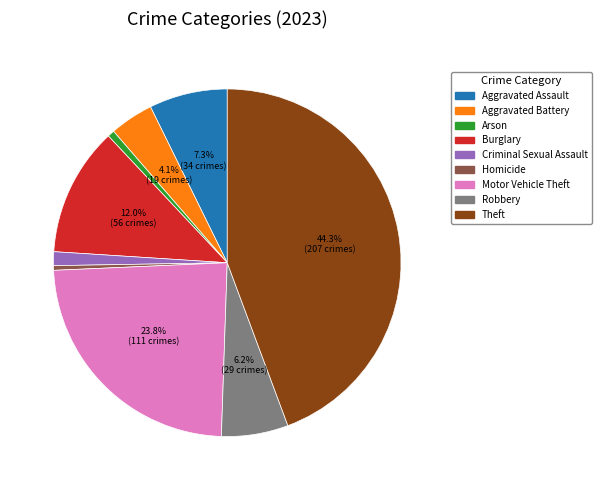

Do Criminal Sexual Assault and Theft together represent more than half of the pie?

No